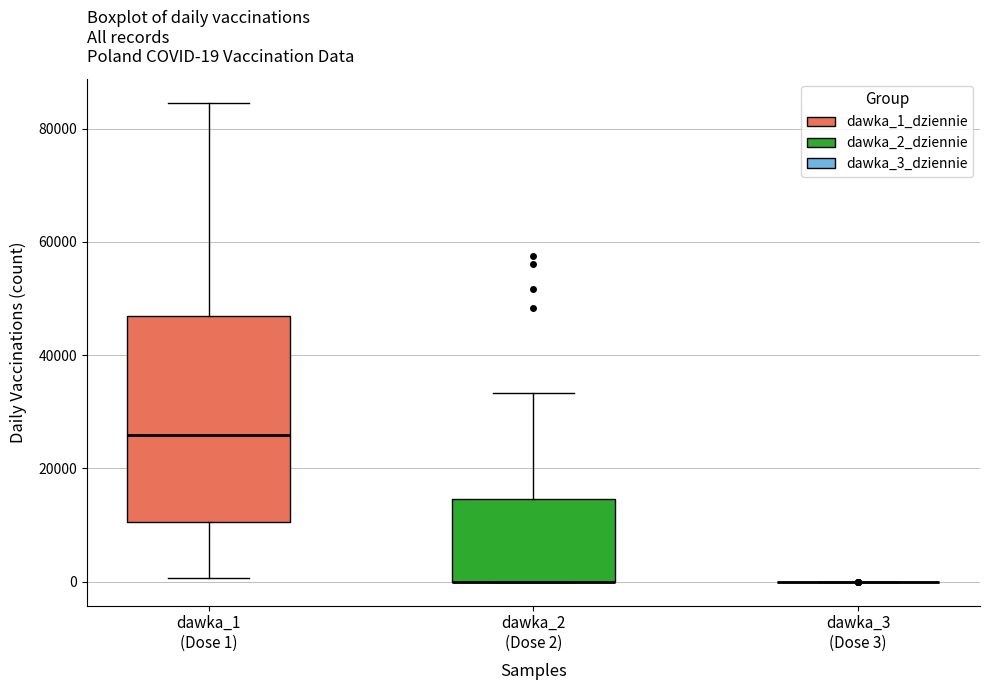

Comparing the boxes themselves (not the whiskers), which one is the tallest?

dawka_1 (Dose 1)